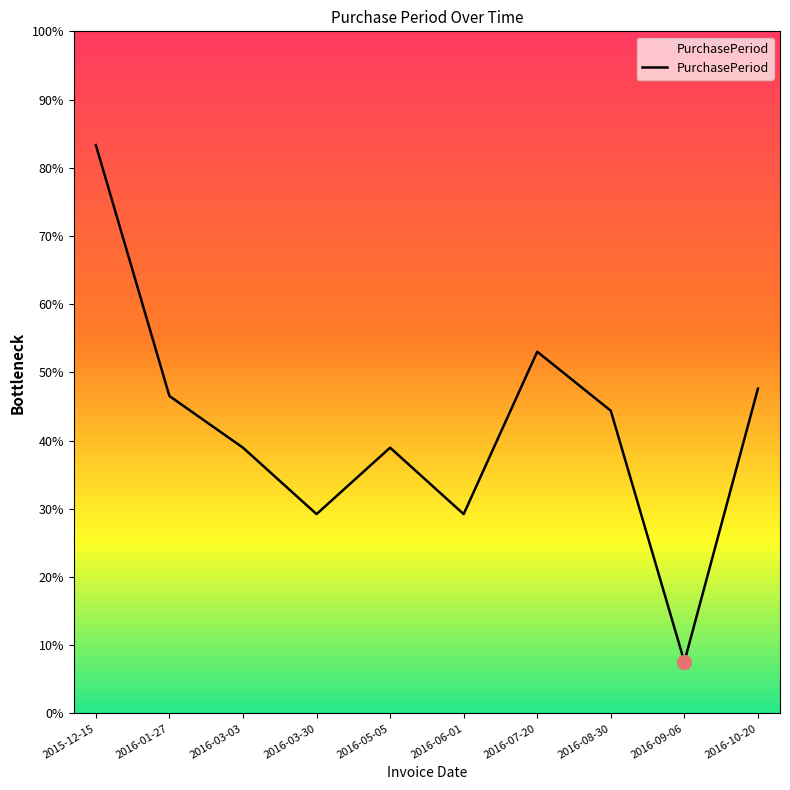

Where does the data first go above 41?

2015-12-15